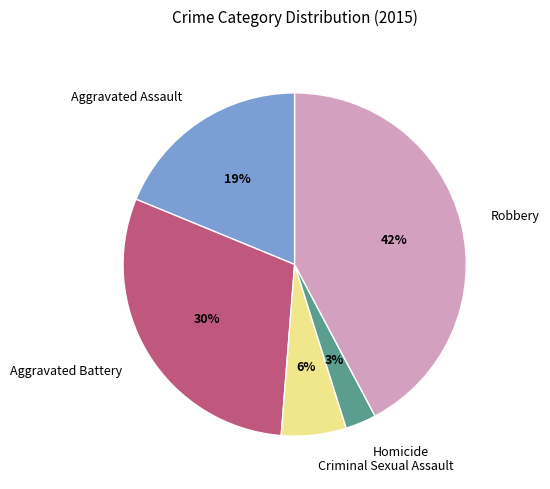

To the nearest percent, what is the combined percentage of Robbery and Criminal Sexual Assault?

48%